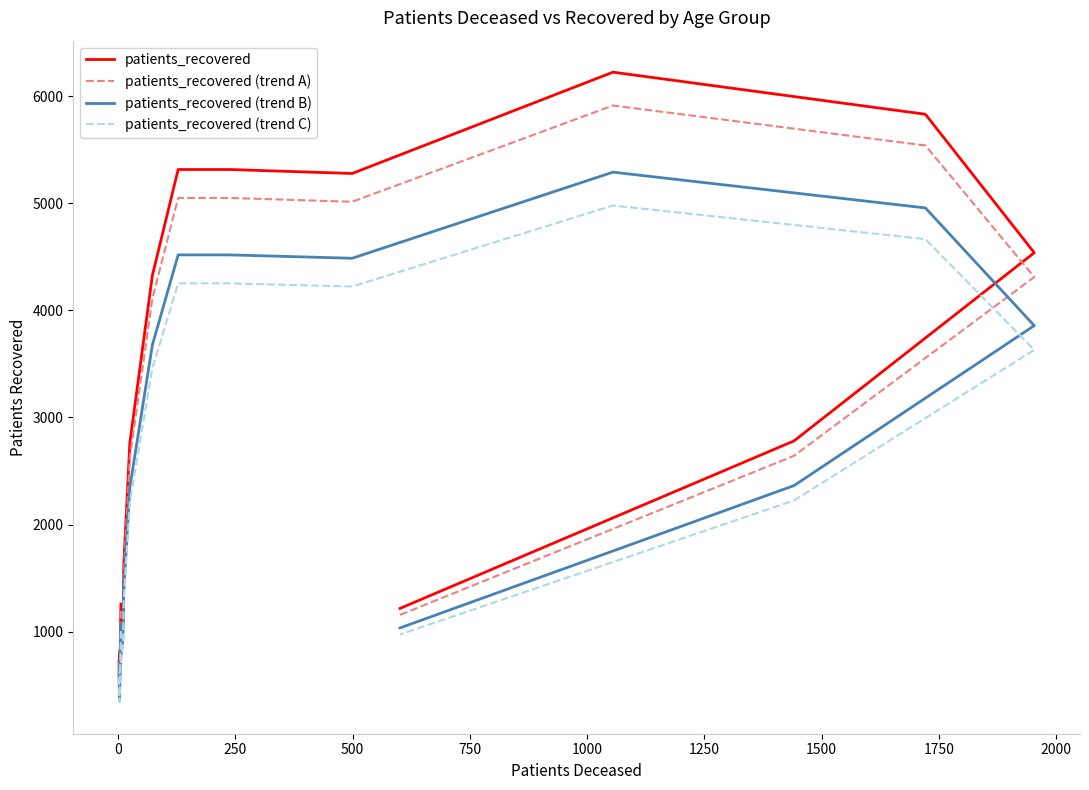

Reading left to right, what are all the values shown in this chart?

patients_recovered: 1257.0	426.0	721.0	1079.0	1270.0	1617.0	2761.0	4324.0	5315.0	5315.0	5278.0	6224.0	5831.0	4538.0	2781.0	1217.0
patients_recovered (trend A): 1194.1	404.7	684.9	1025.0	1206.5	1536.1	2622.9	4107.8	5049.2	5049.2	5014.1	5912.8	5539.4	4311.1	2641.9	1156.1
patients_recovered (trend B): 1068.5	362.1	612.9	917.1	1079.5	1374.5	2346.8	3675.4	4517.8	4517.8	4486.3	5290.4	4956.3	3857.3	2363.8	1034.5
patients_recovered (trend C): 1005.6	340.8	576.8	863.2	1016.0	1293.6	2208.8	3459.2	4252.0	4252.0	4222.4	4979.2	4664.8	3630.4	2224.8	973.6